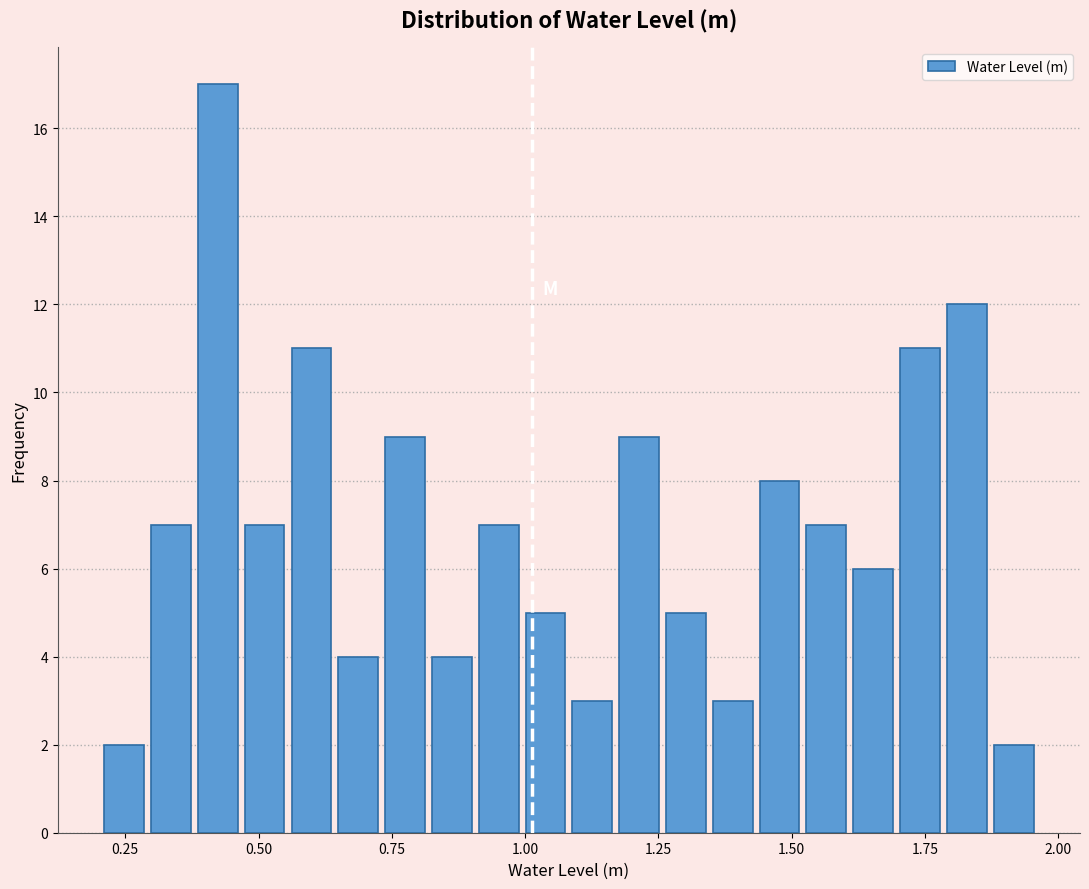

Read against the x-axis, roughly where is the centre of the tallest bar?

0.40